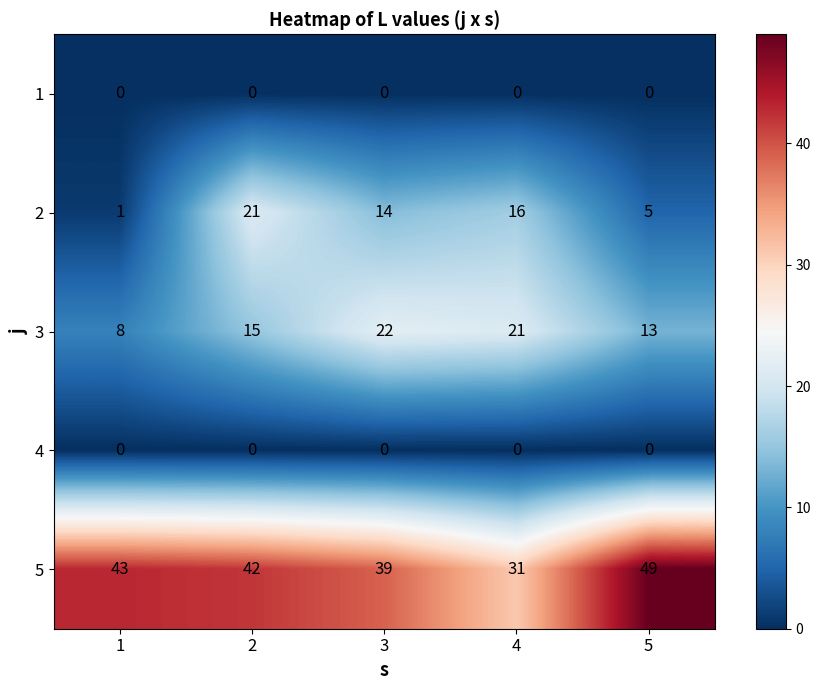

Which series has the largest total across all categories?

5